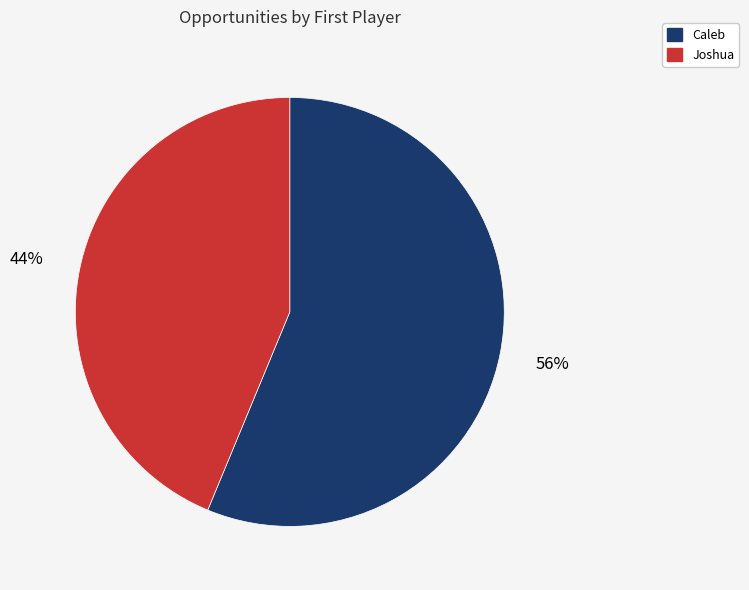

Do Joshua and Caleb together represent more than half of the pie?

Yes